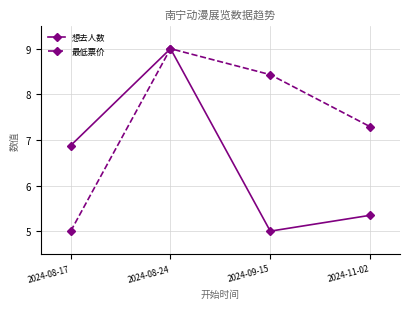

How many data points in 最低票价 are above 8?

2